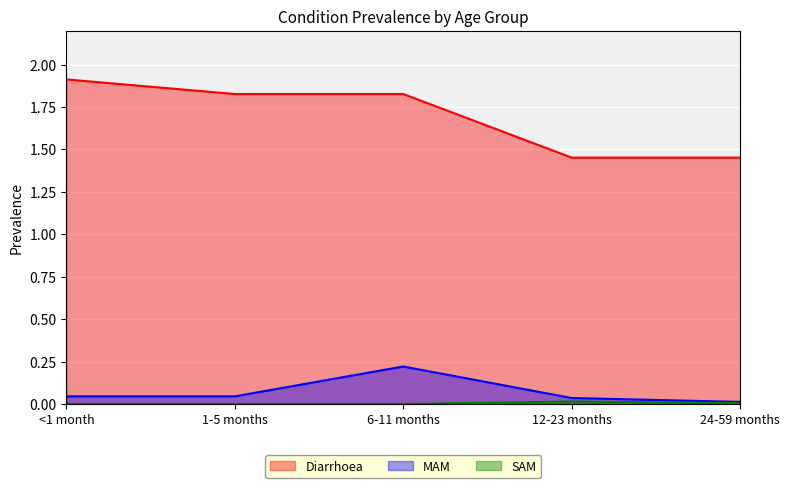

Reading right to left, what are all the values shown in this chart?

Diarrhoea: 24-59 months=1.5	12-23 months=1.5	6-11 months=1.8	1-5 months=1.8	<1 month=1.9
MAM: 24-59 months=0.0	12-23 months=0.0	6-11 months=0.2	1-5 months=0.0	<1 month=0.0
SAM: 24-59 months=0.0	12-23 months=0.0	6-11 months=0.0	1-5 months=0.0	<1 month=0.0